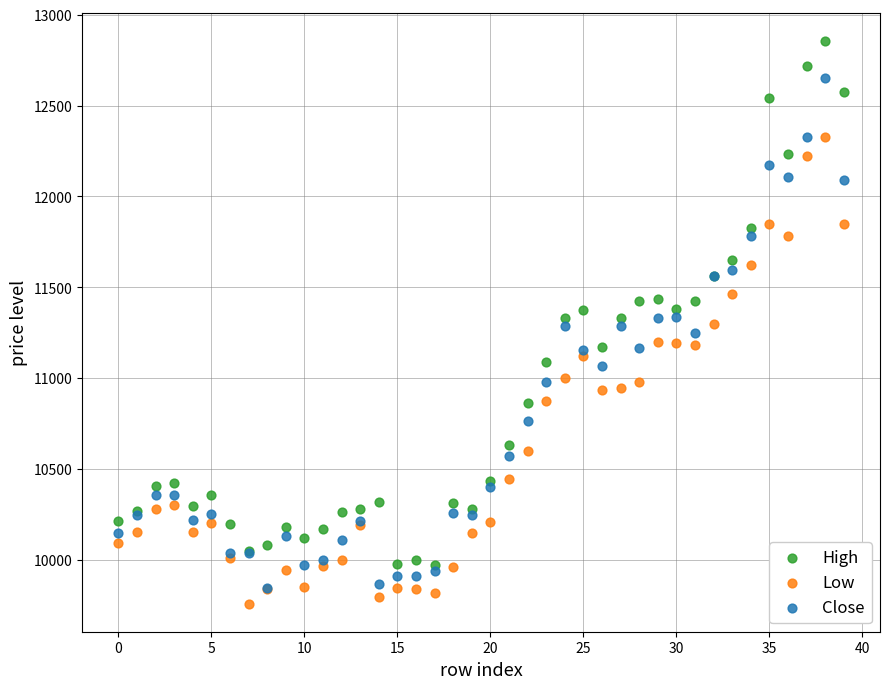

What are all the series names shown in the legend?

High, Low, Close